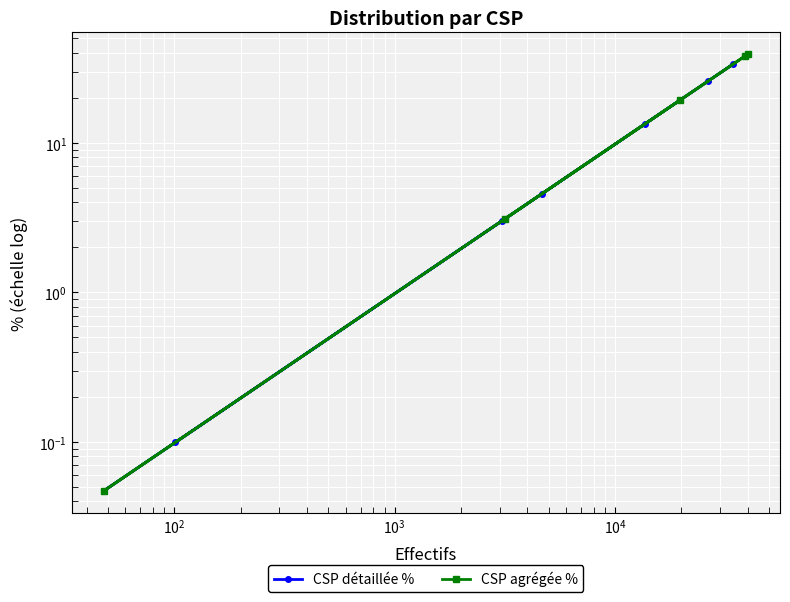

Where is the first local maximum?

$\mathdefault{10^{4}}$